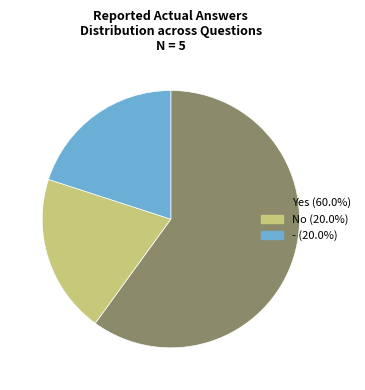

Do - and No together represent more than half of the pie?

No